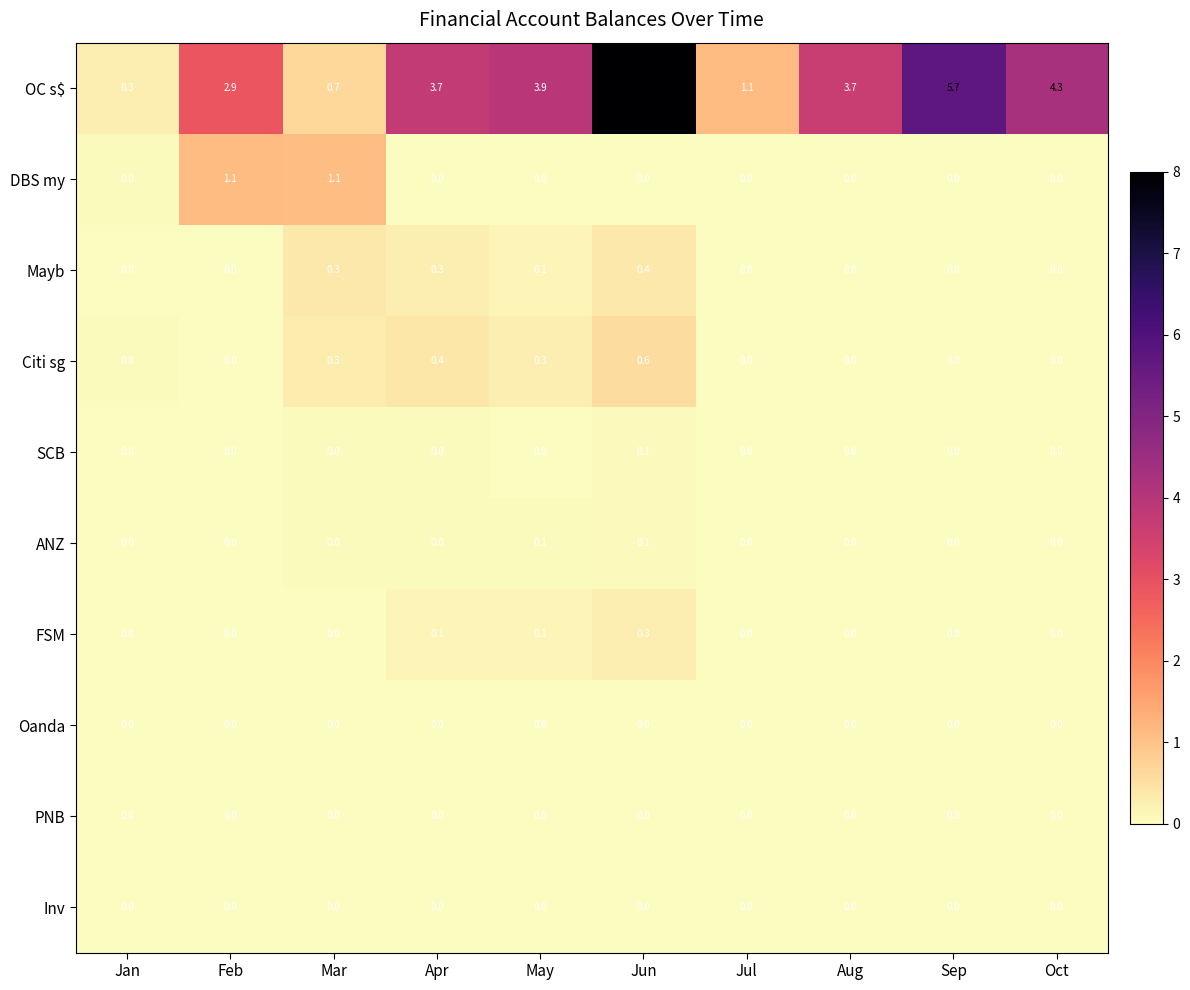

At which category does the chart reach its peak across all series?

Jun